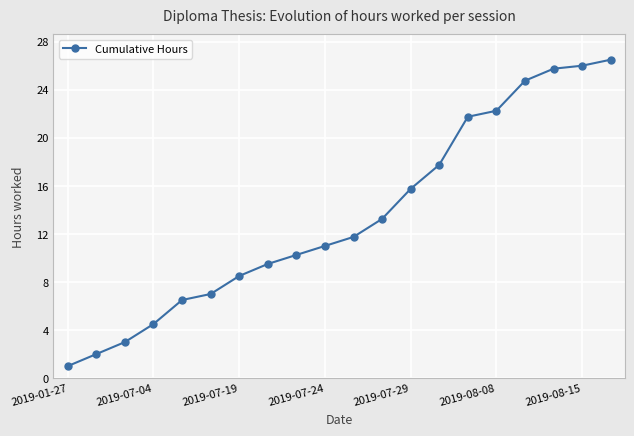

What is the difference between the maximum and minimum values?

25.5